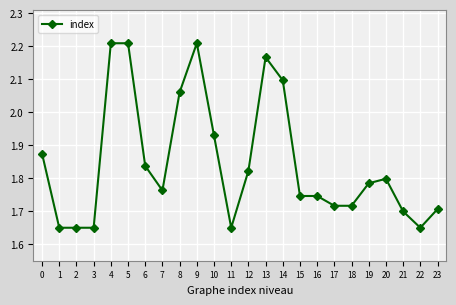

Is it true that the value at 15 is 1.7?

True